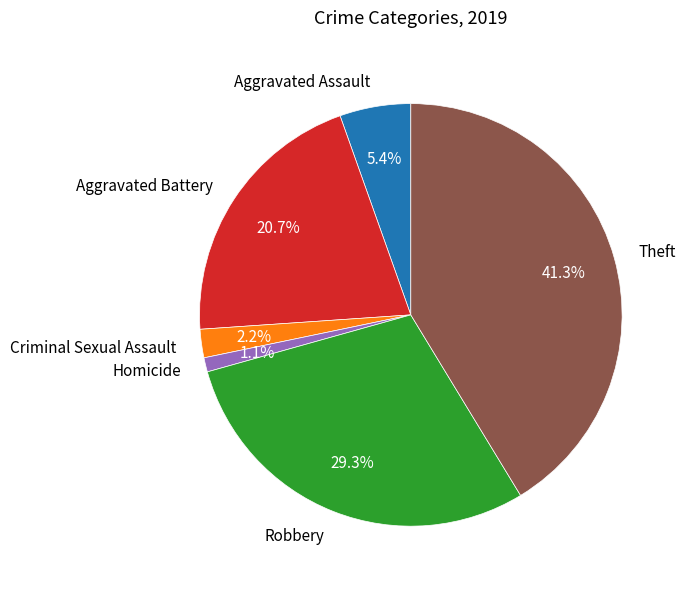

Which has a higher value, Theft or Aggravated Battery?

Theft